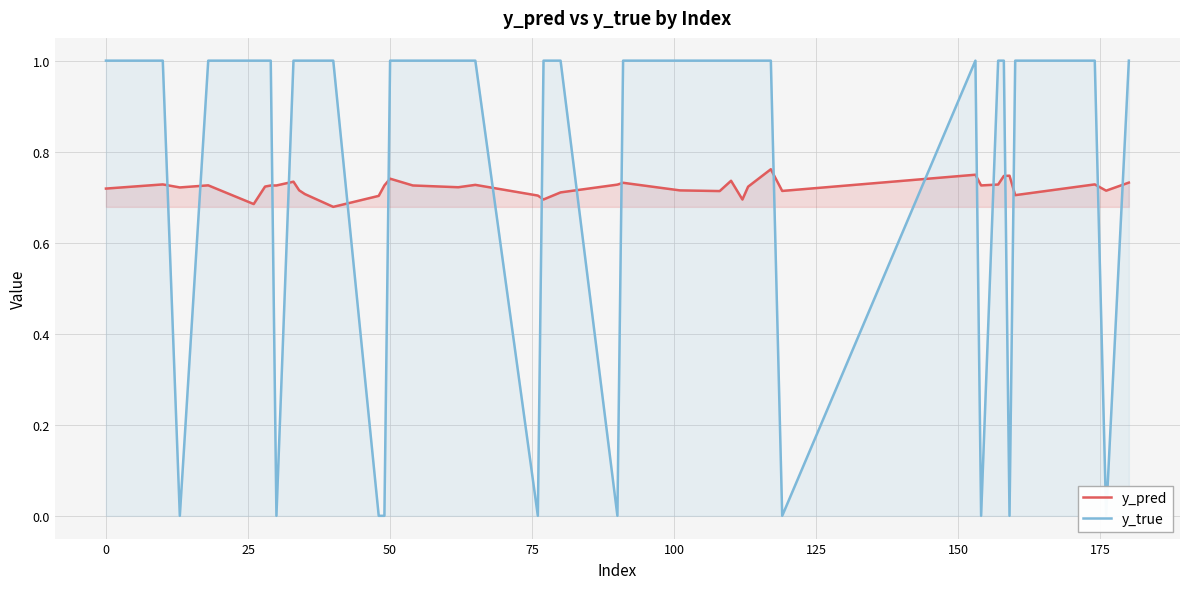

How many interior local peaks does the y_true series have?

1